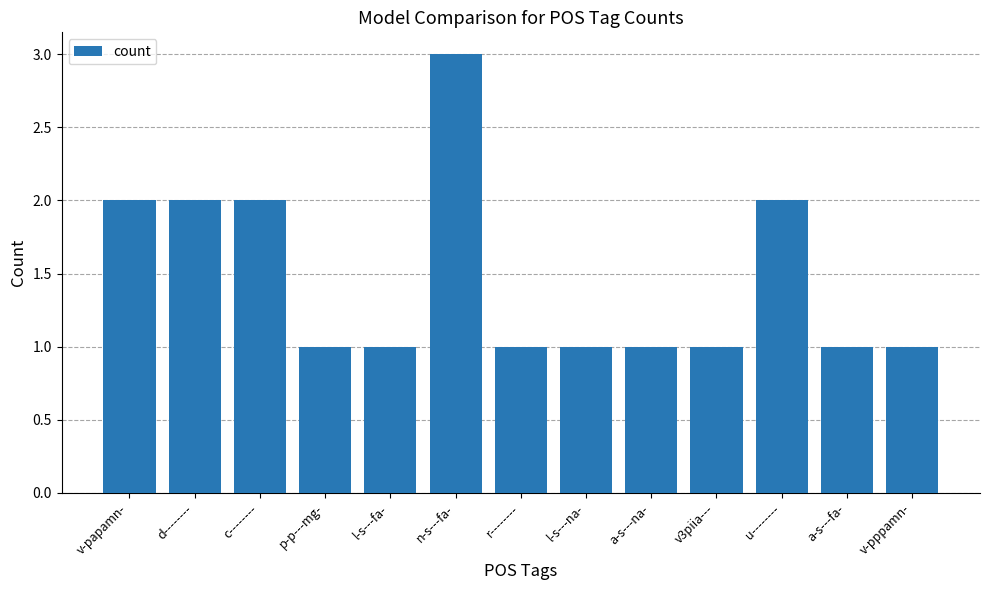

What is the approximate value at v3piia---?

1